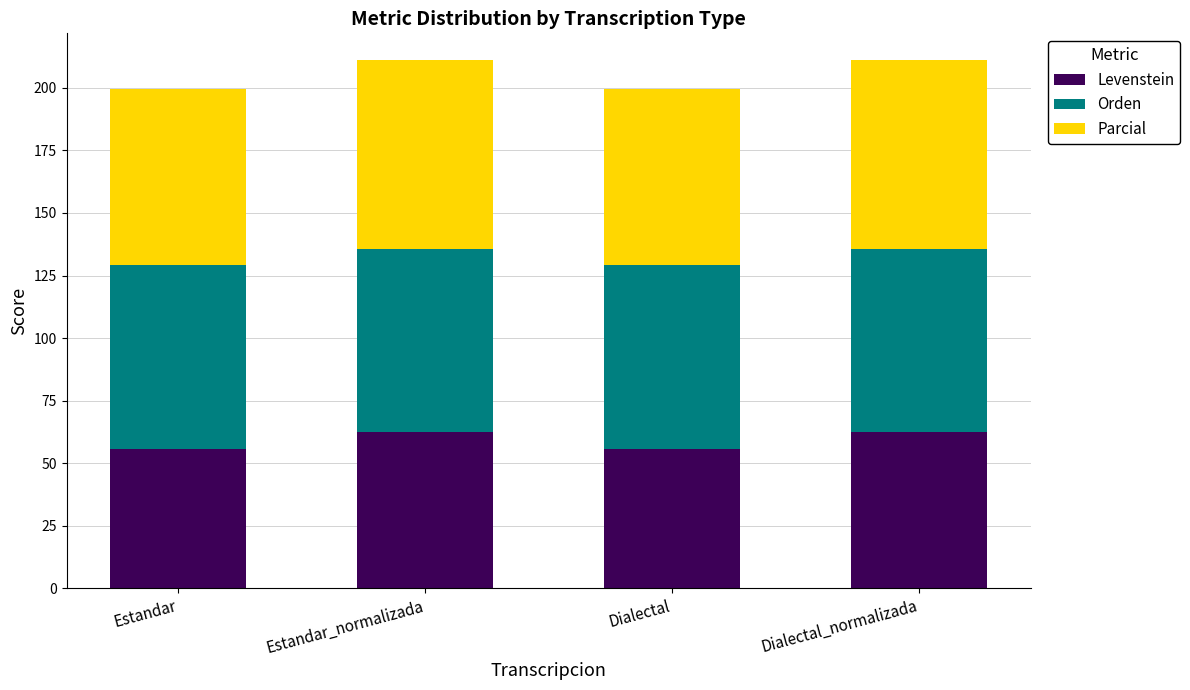

What is the highest value of the Levenstein series?

62.6